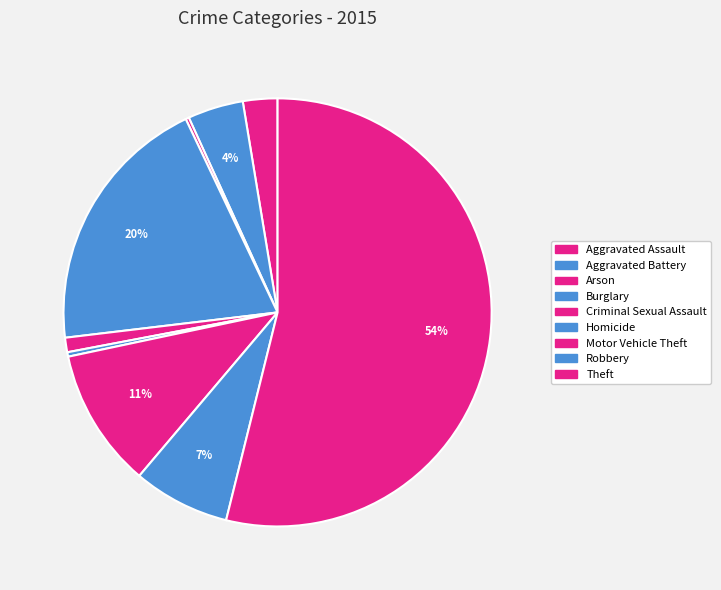

To the nearest percent, what portion does Aggravated Assault represent?

3%